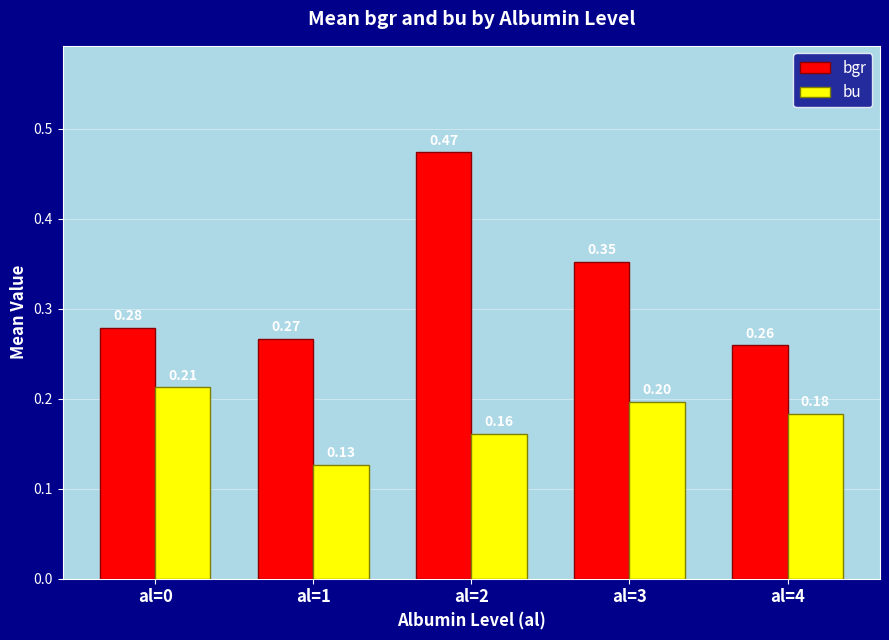

What is the sum of all bu values?

0.9